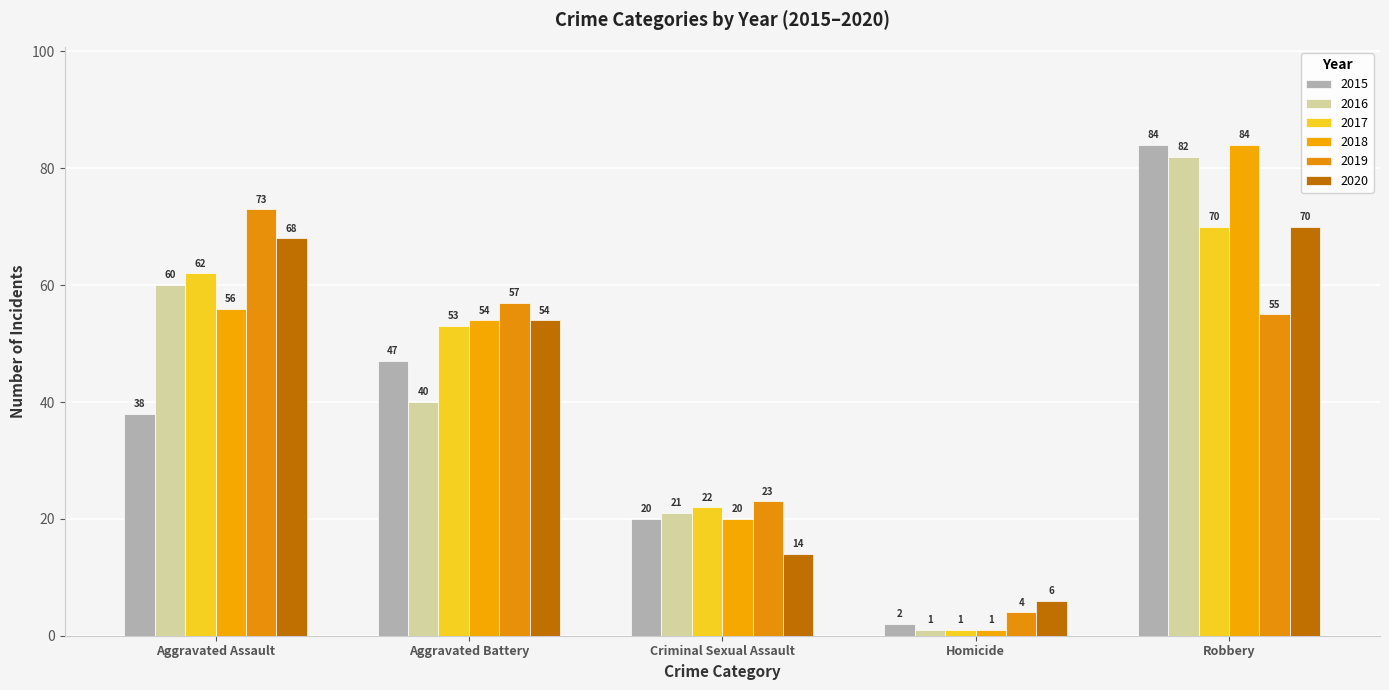

What are all the series names shown in the legend?

2015, 2016, 2017, 2018, 2019, 2020